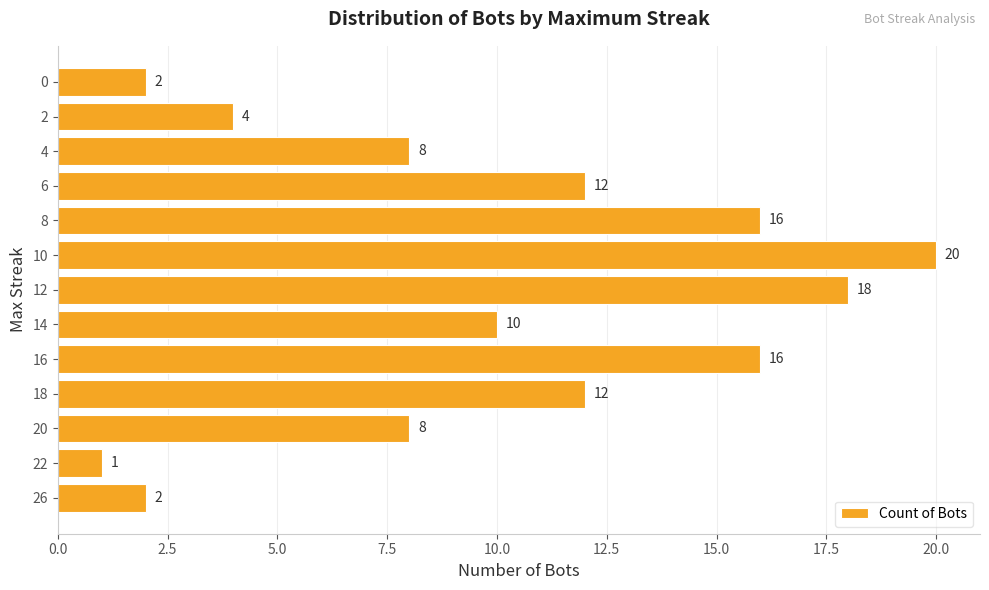

Which category has the lowest value across all series?

22